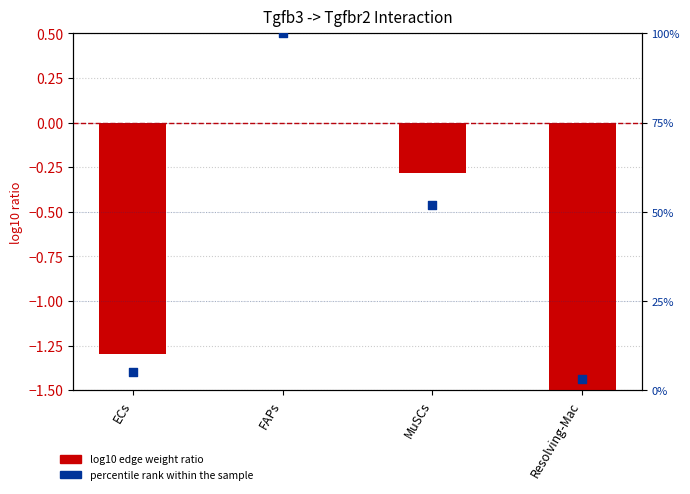

What are all the series names shown in the legend?

log10 edge weight ratio, percentile rank within the sample